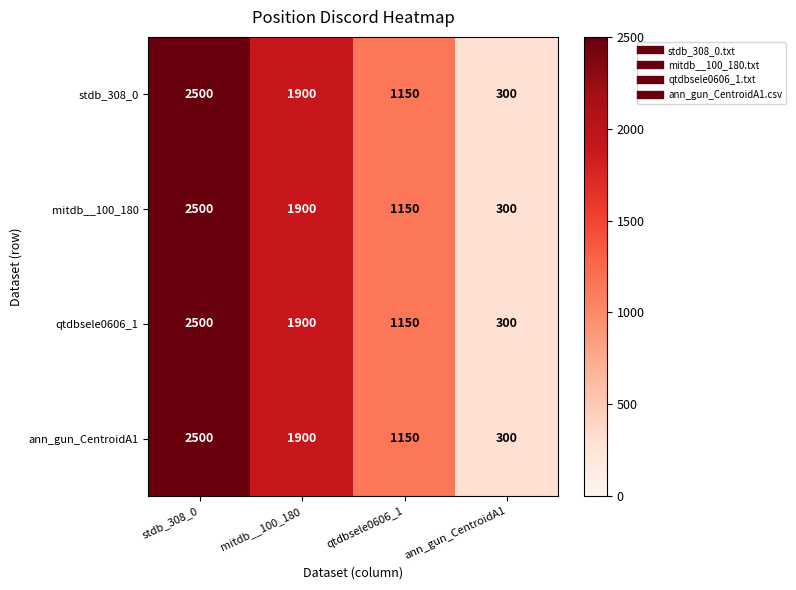

At which label does qtdbsele0606_1 first exceed 1900?

stdb_308_0